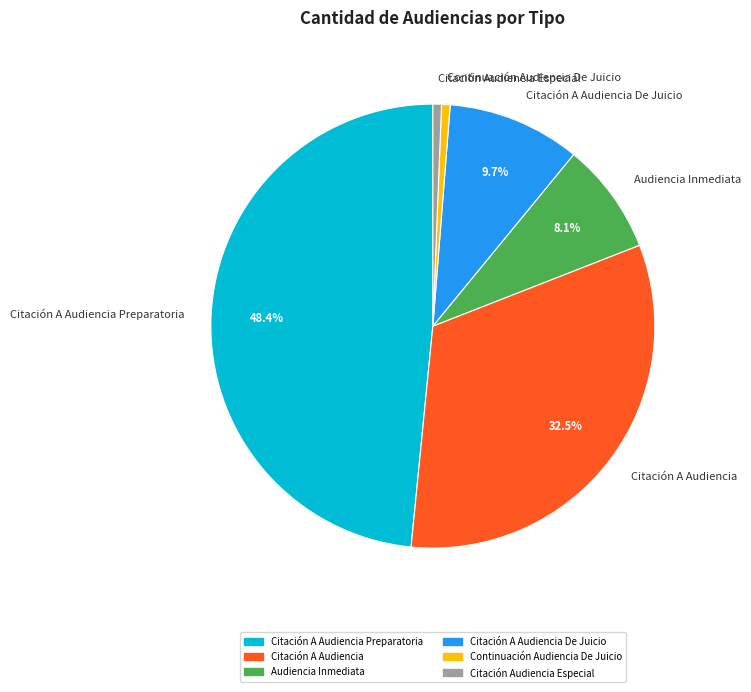

Count the number of slices in the pie.

6